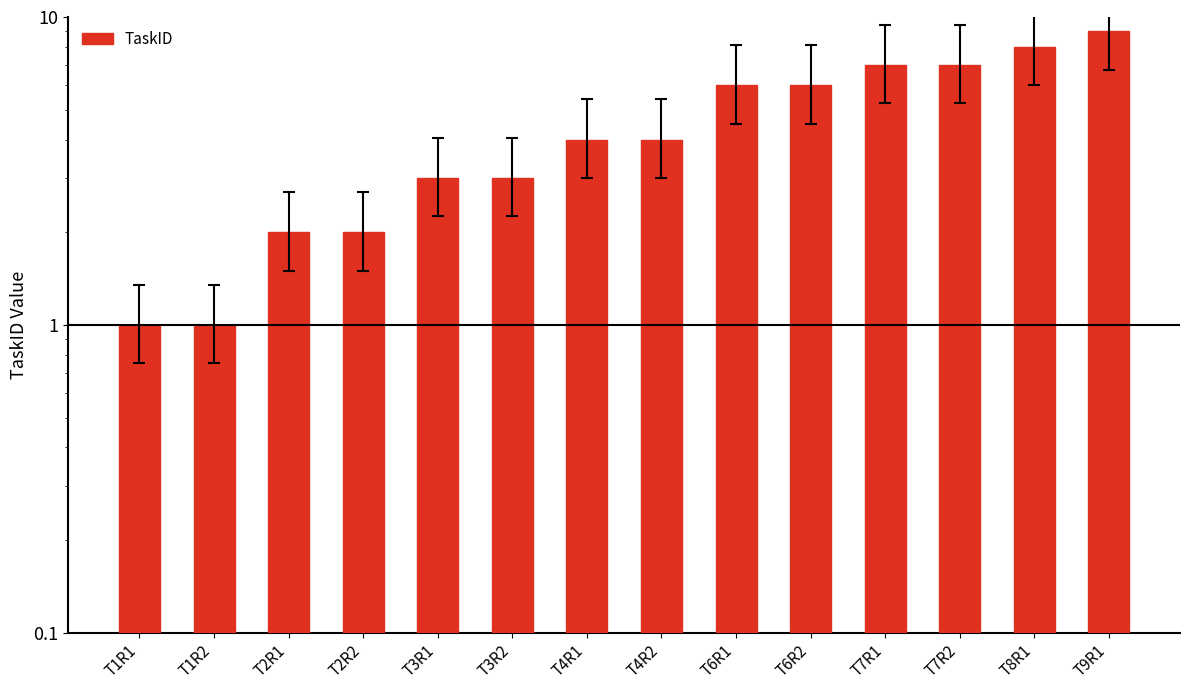

Are the bars grouped side by side (vs. stacked)?

No